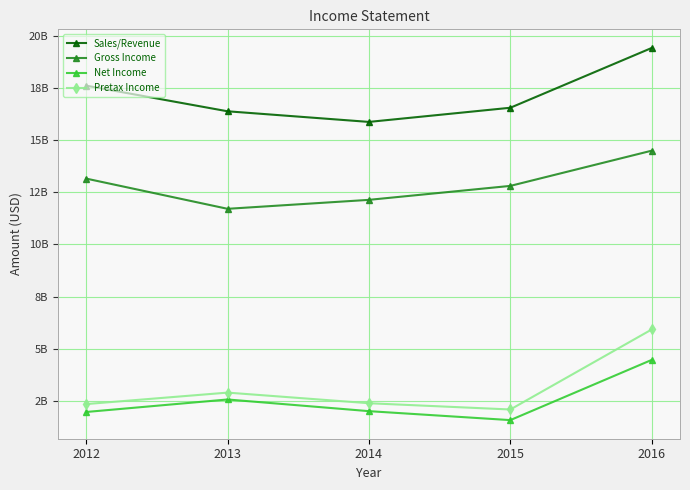

Which category has the highest value in the Sales/Revenue series?

2016